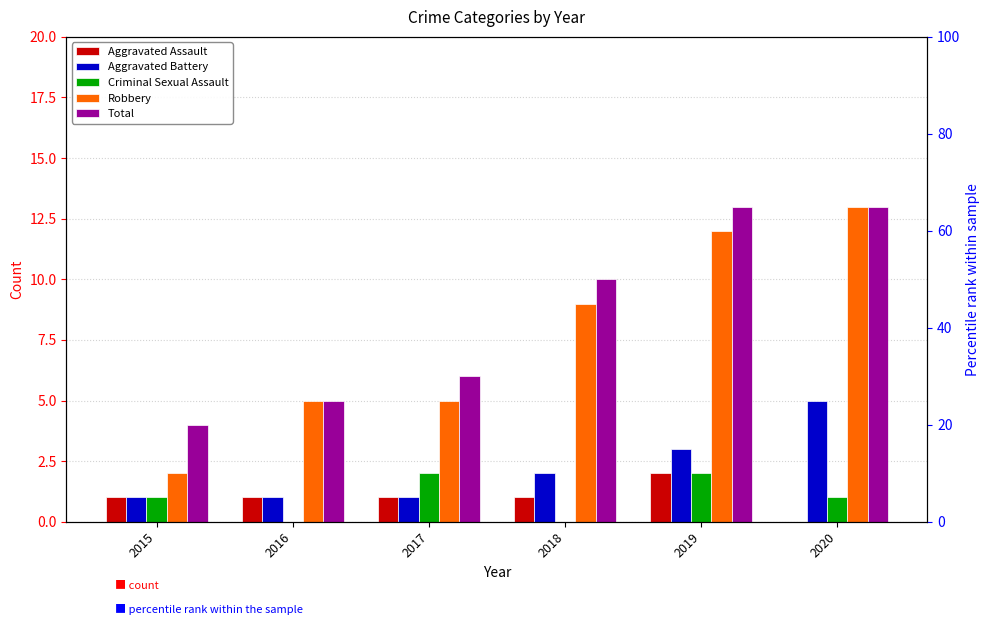

Where does the Robbery series first go above 9?

2019